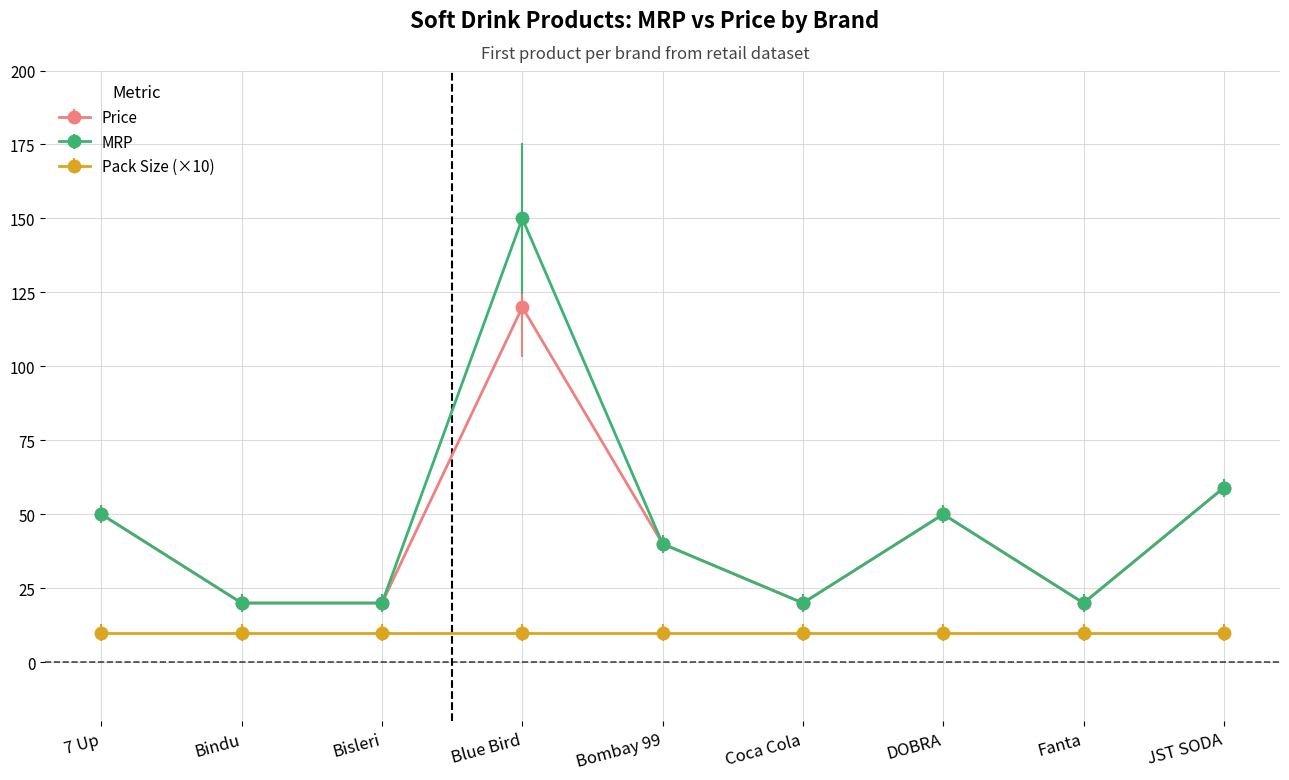

At Blue Bird, list the series in order from largest to smallest.

MRP, Price, Pack Size (×10)